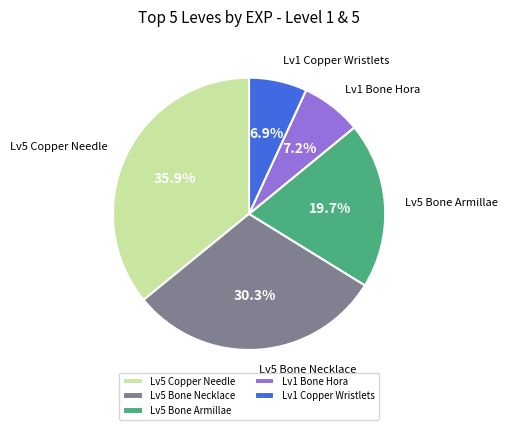

Does Lv5 Copper Needle account for over 50% of the chart?

No